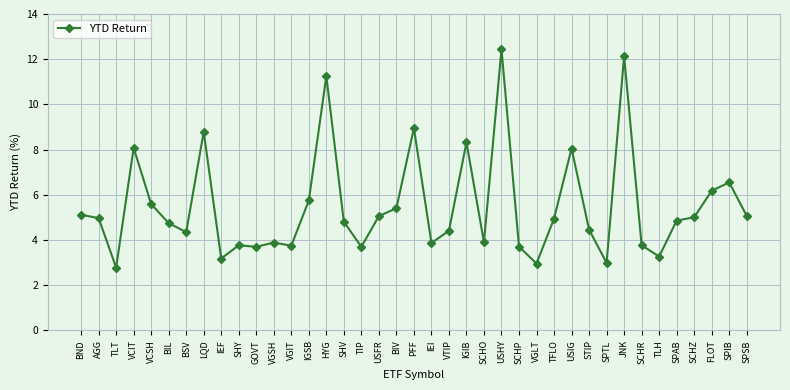

What is the difference between the second highest and second lowest values?

9.2